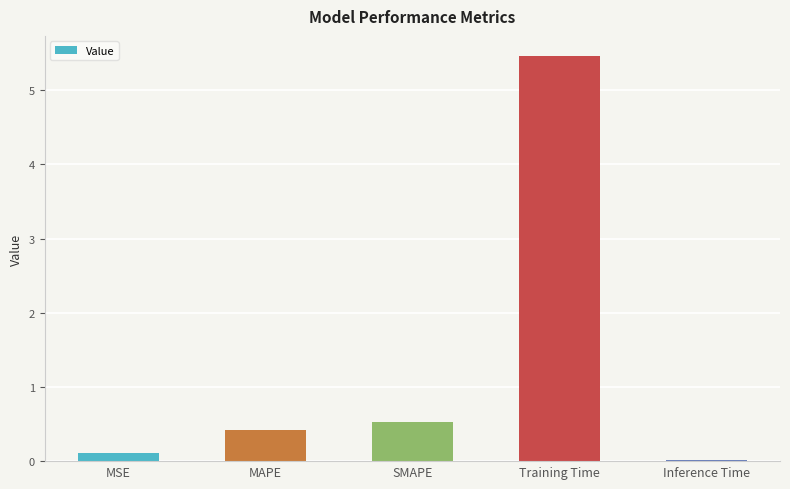

The value at Inference Time is 0.0. True or false?

True